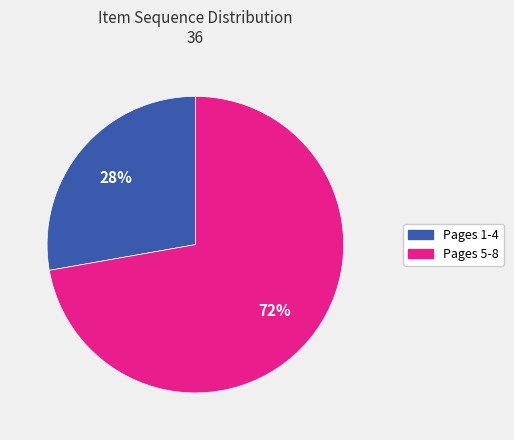

Does any single category account for the majority?

Yes